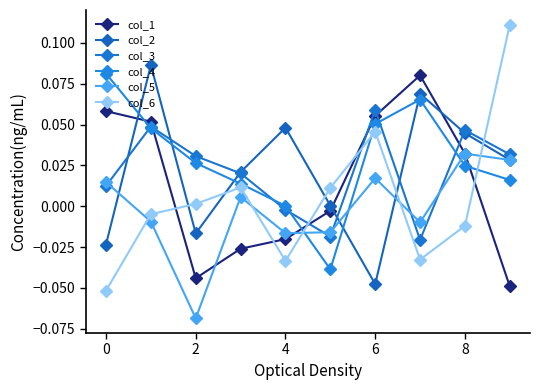

How many values in the col_6 series exceed 0?

5